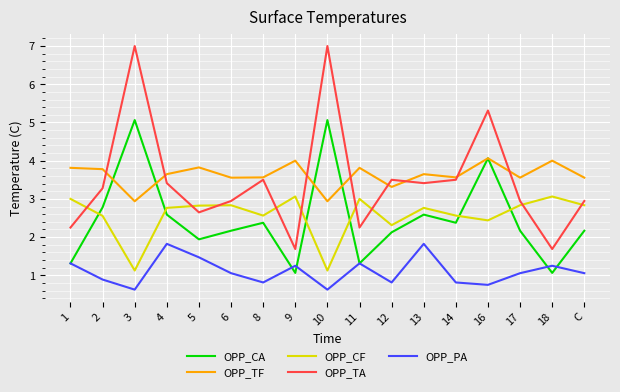

What is the minimum value shown in the chart?

0.6